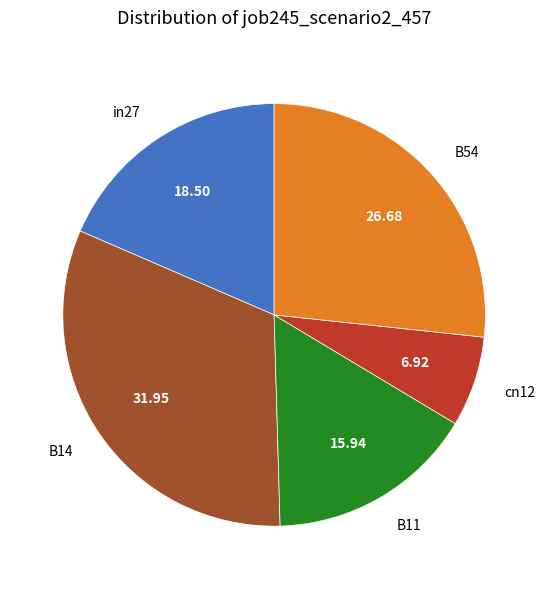

Combined, do cn12 and B54 account for over 50%?

No